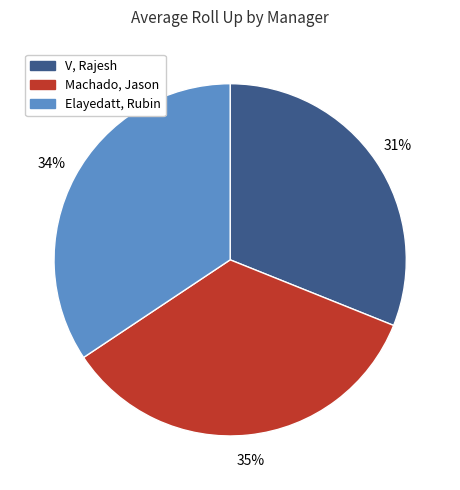

Count the number of slices in the pie.

3